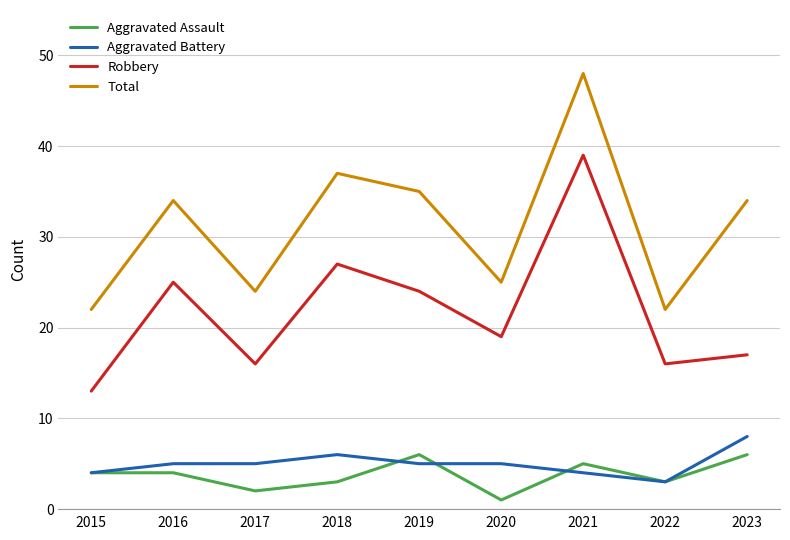

The Total series shows 5 at 2017. True or false?

False